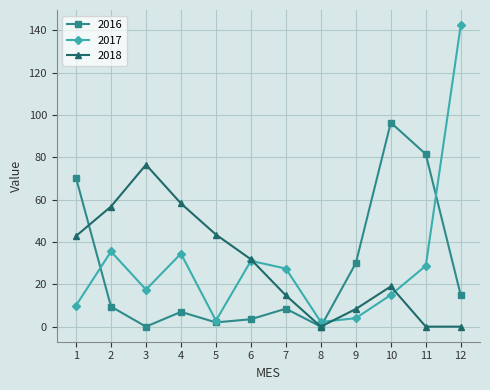

How many interior local peaks does the 2017 series have?

3